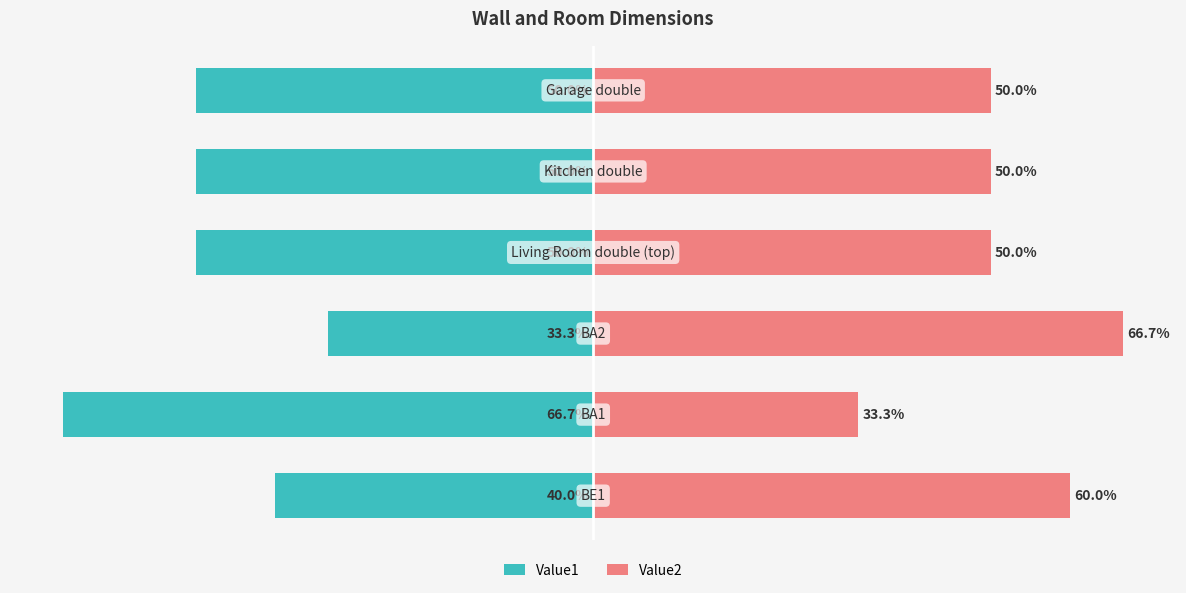

Reading right to left, list all the values displayed in this chart.

Value1: -50.0	-50.0	-50.0	-33.3	-66.7	-40.0
Value2: 50.0	50.0	50.0	66.7	33.3	60.0